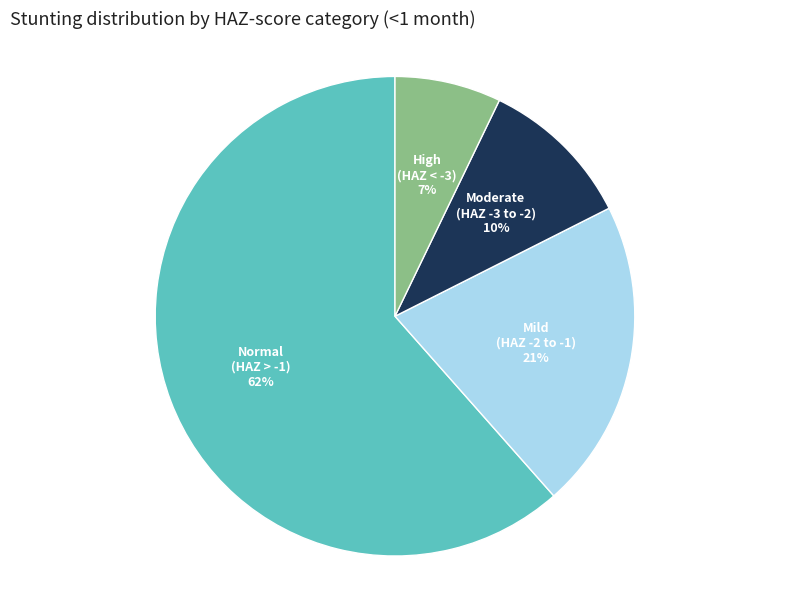

Does any single category account for the majority?

Yes